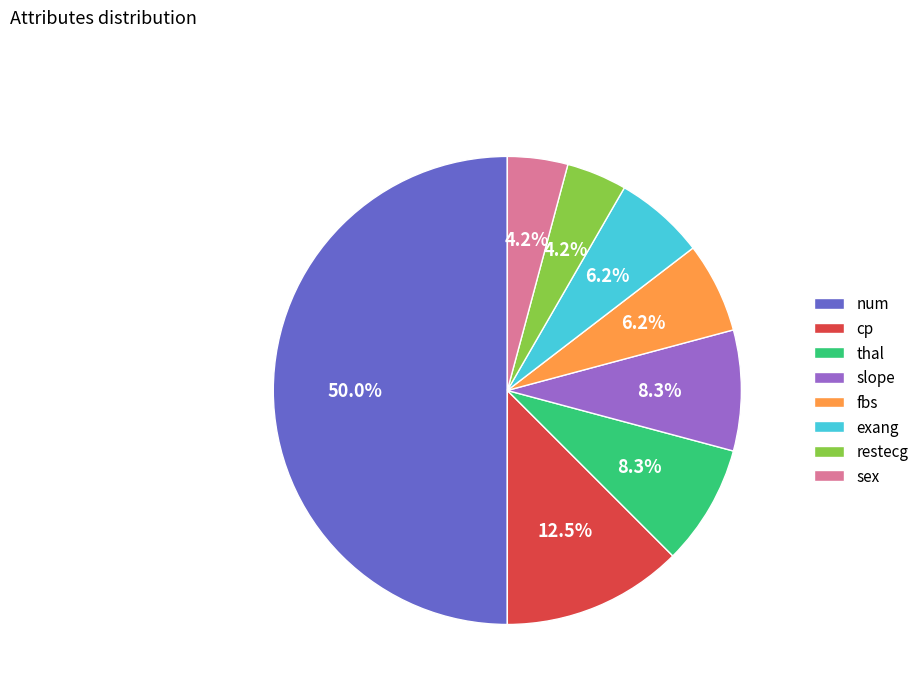

Which has a higher value, restecg or fbs?

fbs